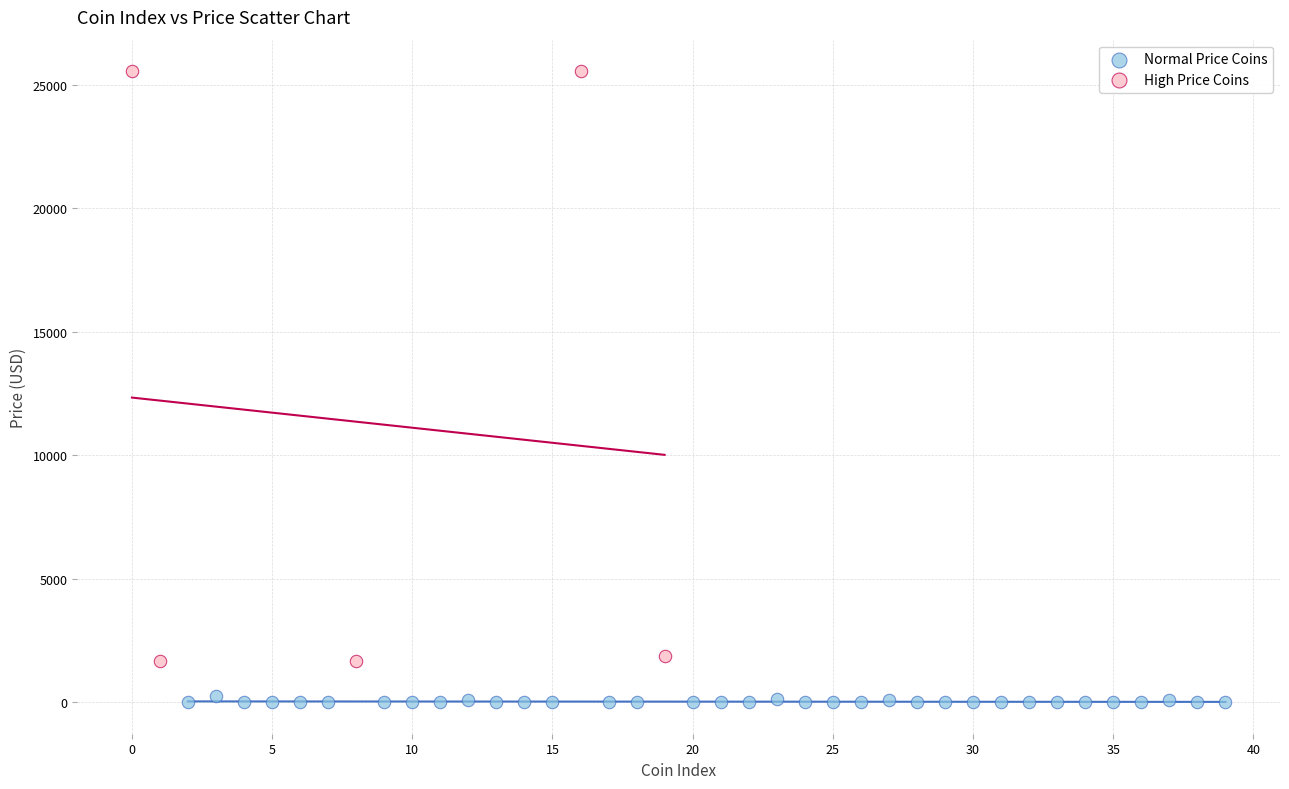

Which series has the widest spread of Y values?

High Price Coins